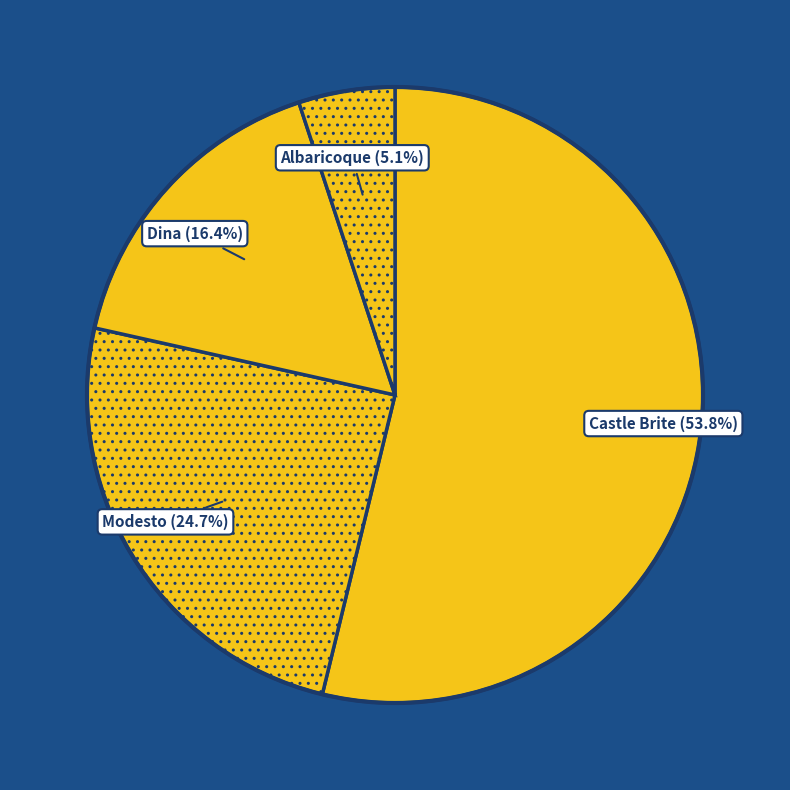

How many segments does this pie chart have?

4